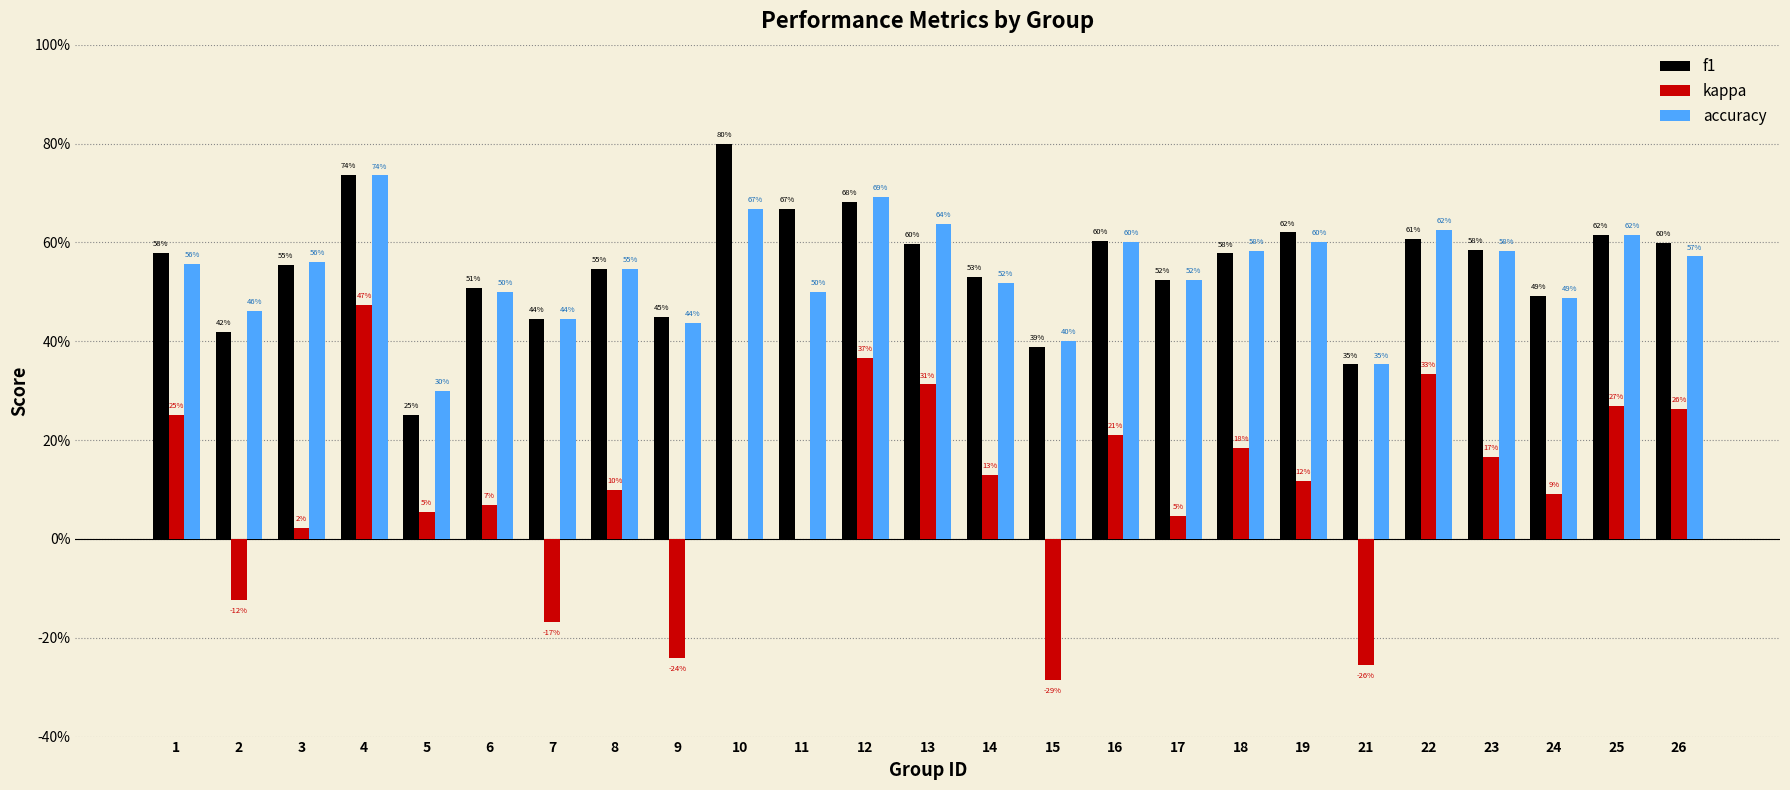

Does the chart contain stacked bars?

No